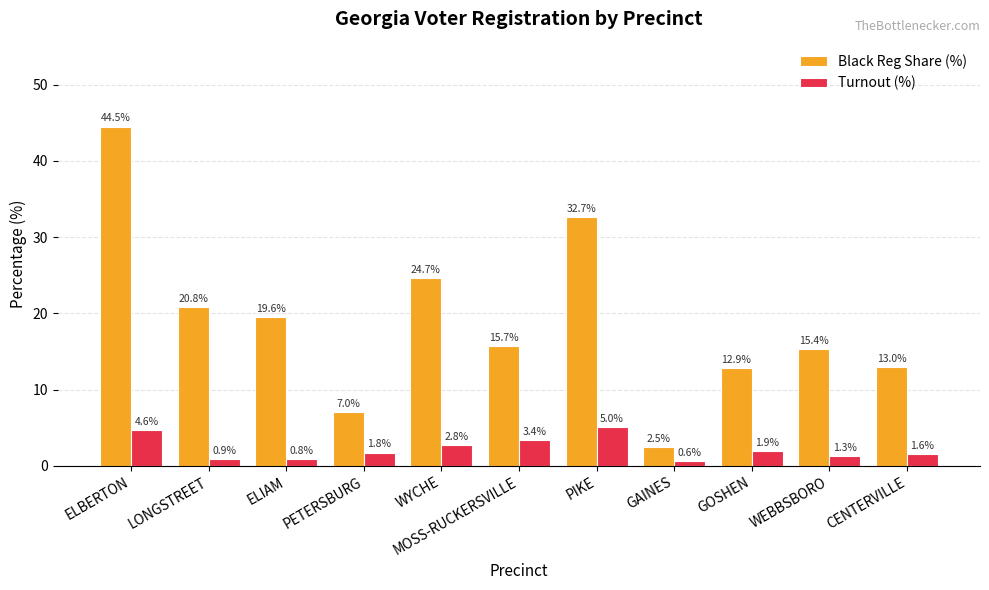

List the labels in order of Turnout (%) value, smallest first.

GAINES, ELIAM, LONGSTREET, WEBBSBORO, CENTERVILLE, PETERSBURG, GOSHEN, WYCHE, MOSS-RUCKERSVILLE, ELBERTON, PIKE